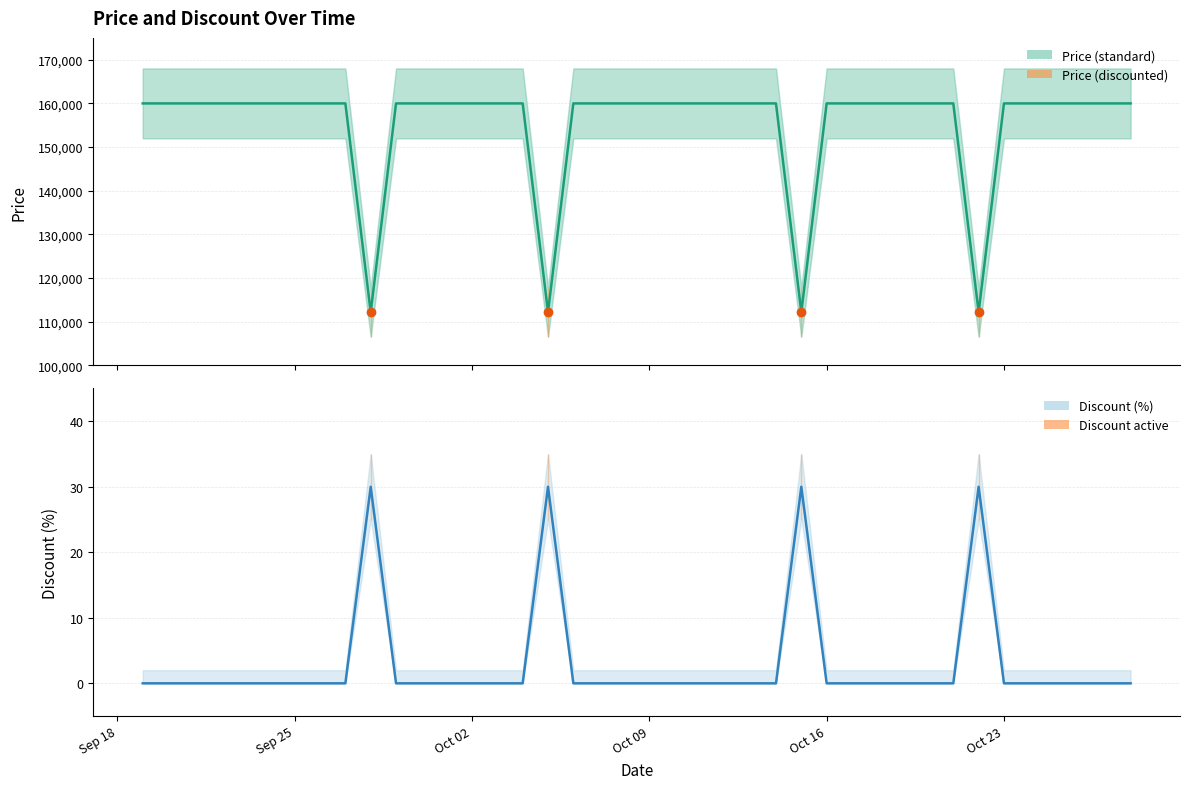

The Discount series shows -12 at Oct 02. True or false?

False